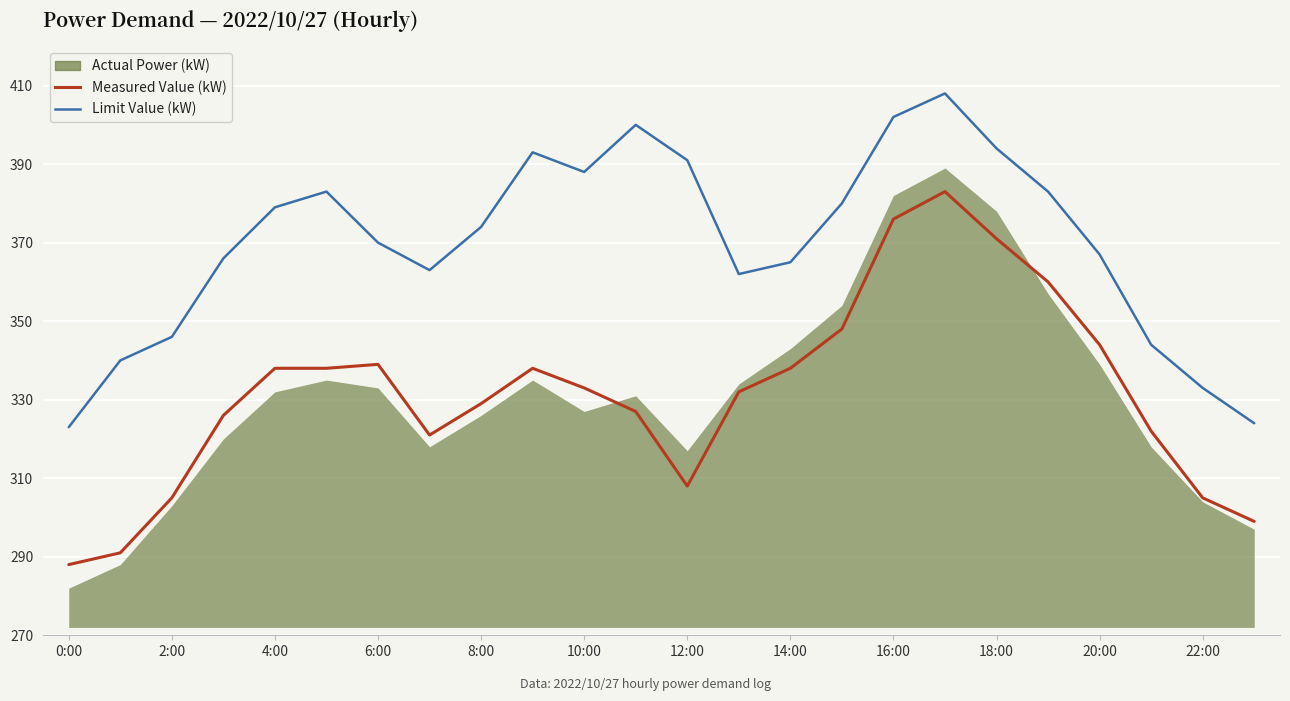

The value of Measured Value (kW) at 20:00 is 500. True or false?

False